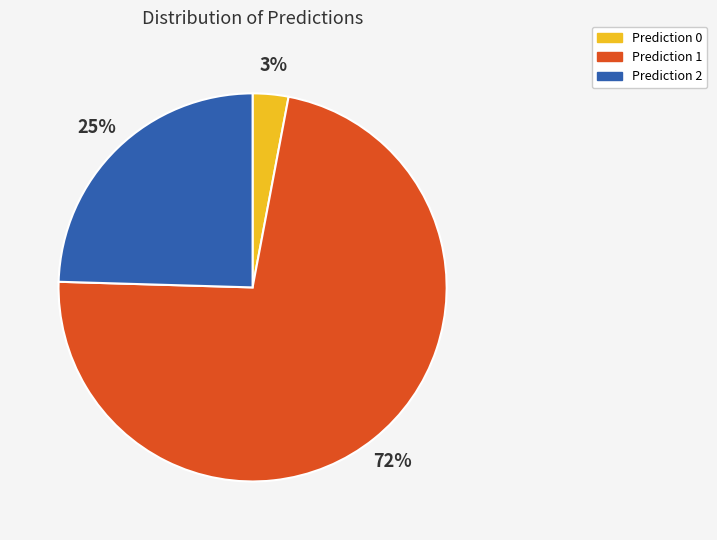

Is the sum of Prediction 2 and Prediction 1 greater than half?

Yes